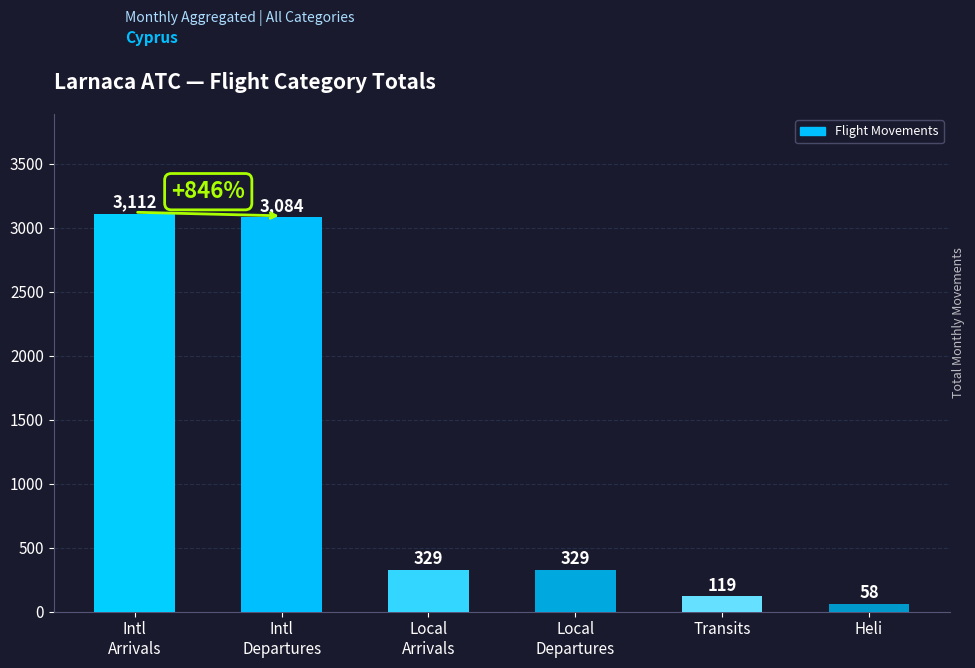

Between Intl
Arrivals and Local
Arrivals, which is larger?

Intl
Arrivals